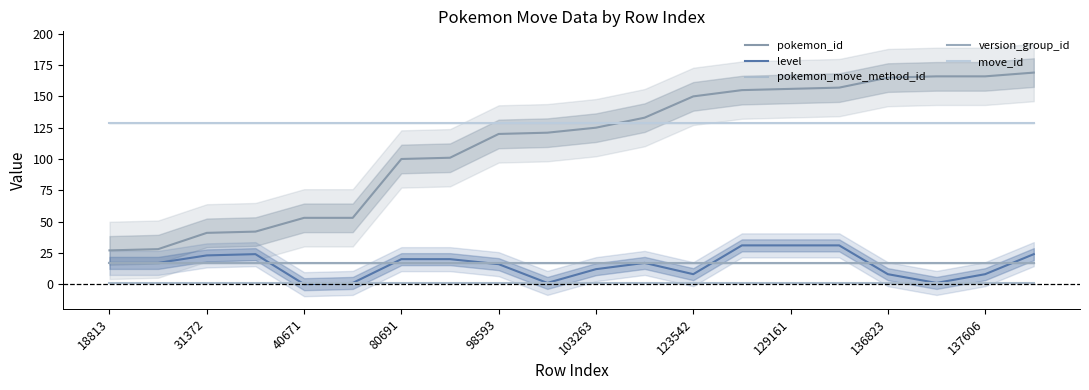

How many lines are shown in the chart?

5